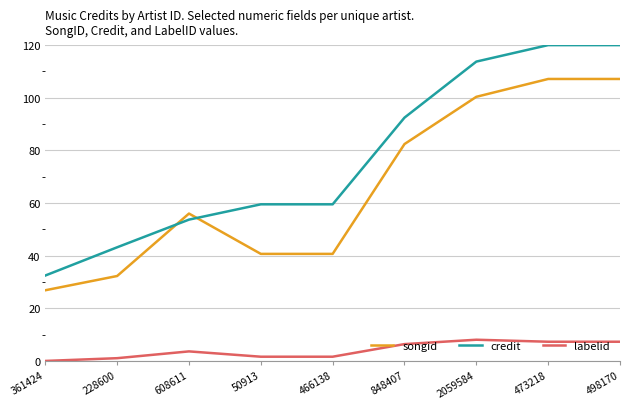

Which series has the widest spread of values?

credit